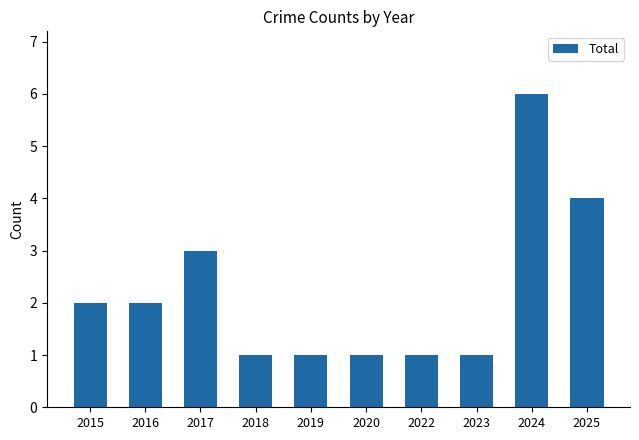

Reading left to right, transcribe all the data shown in this chart.

2015=2	2016=2	2017=3	2018=1	2019=1	2020=1	2022=1	2023=1	2024=6	2025=4